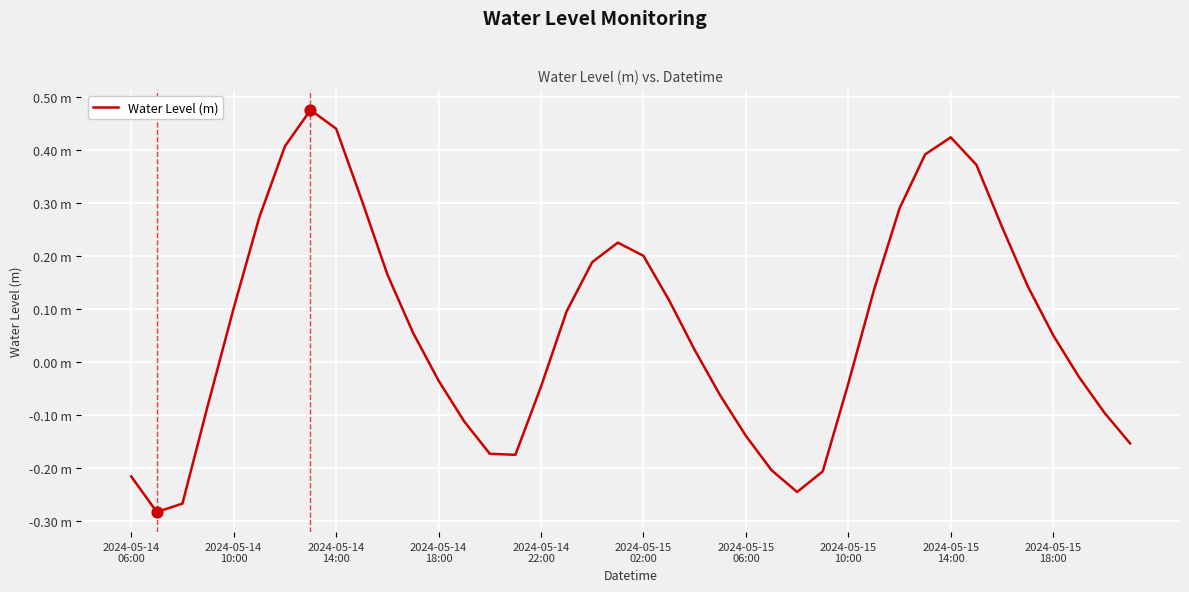

Is this an area chart (filled region under the line)?

No